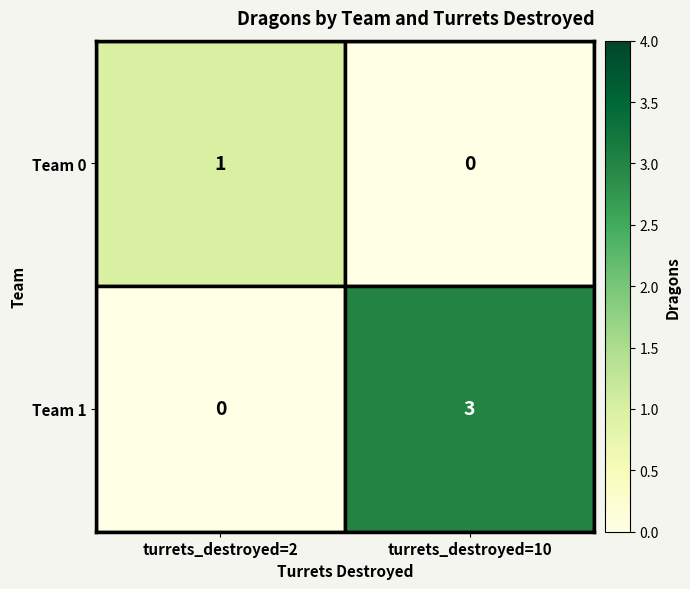

What is the difference between the Team 1 values at turrets_destroyed=10 and turrets_destroyed=2?

3